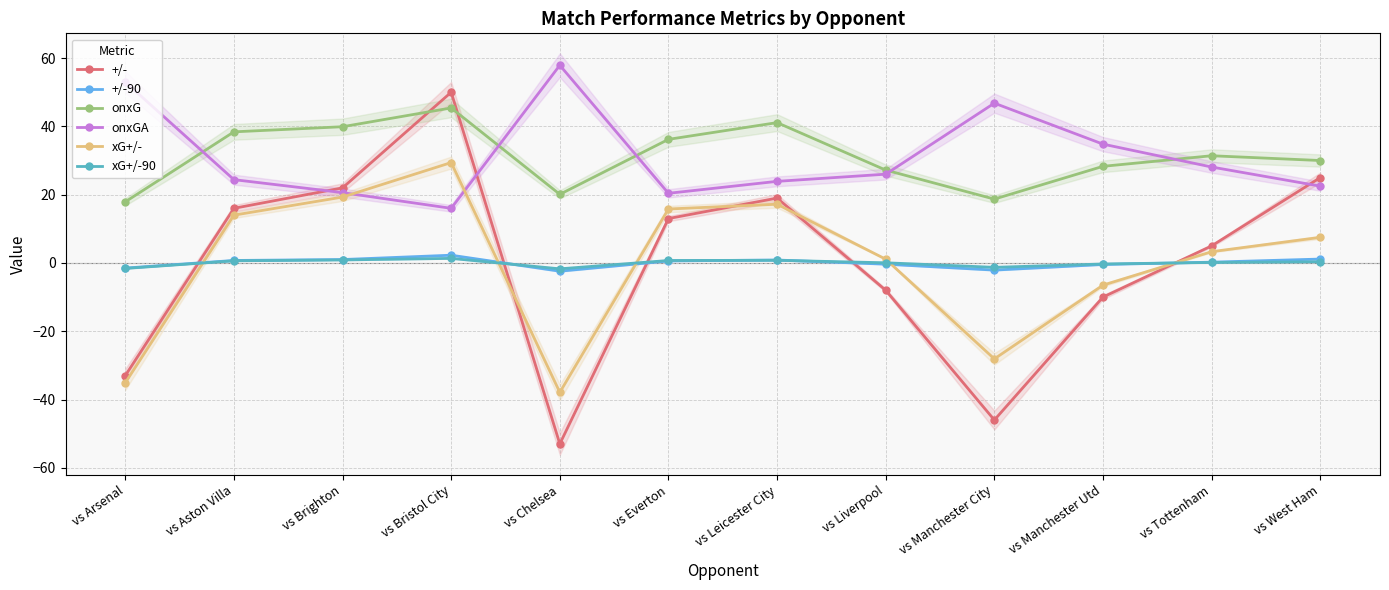

What is the label of the 11th point from the left?

vs Tottenham